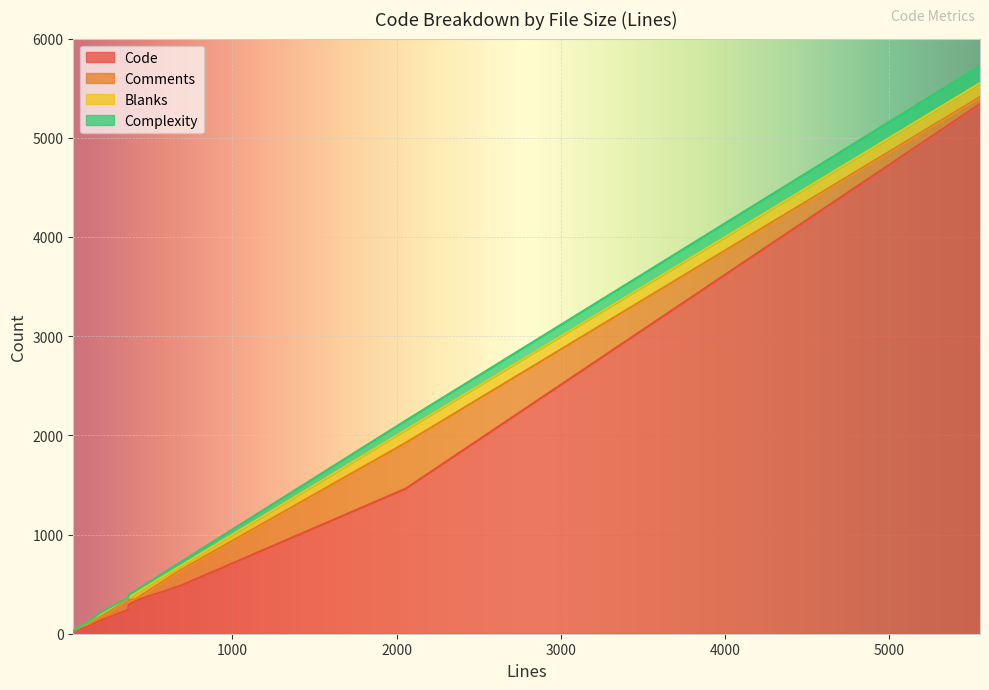

What is the label of the 9th point from the right?

369